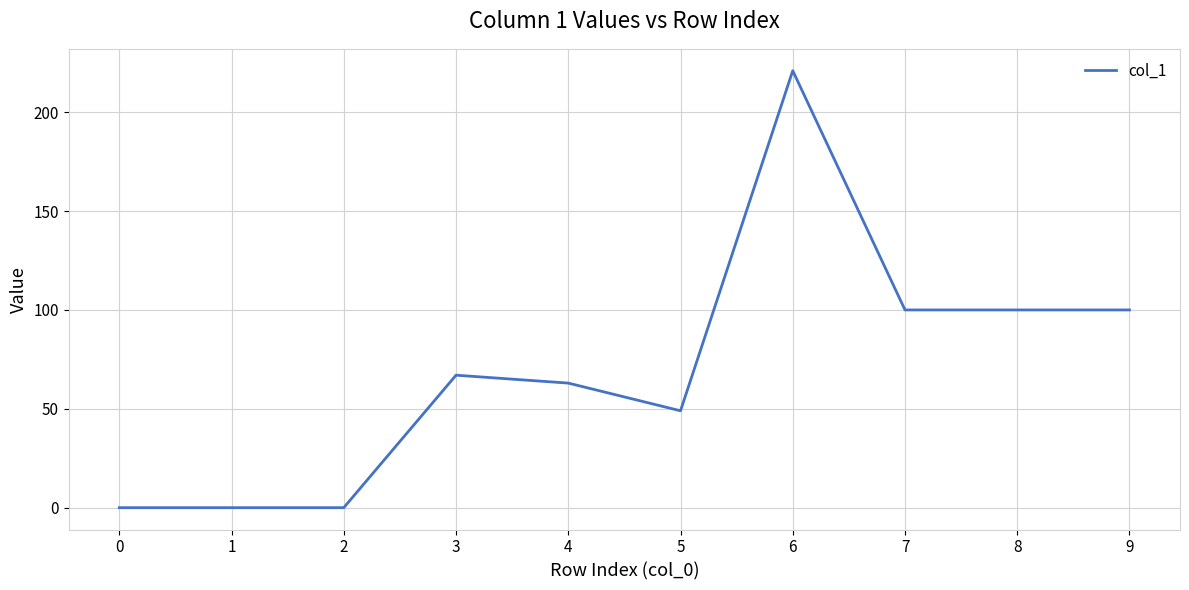

What is the average value?

70